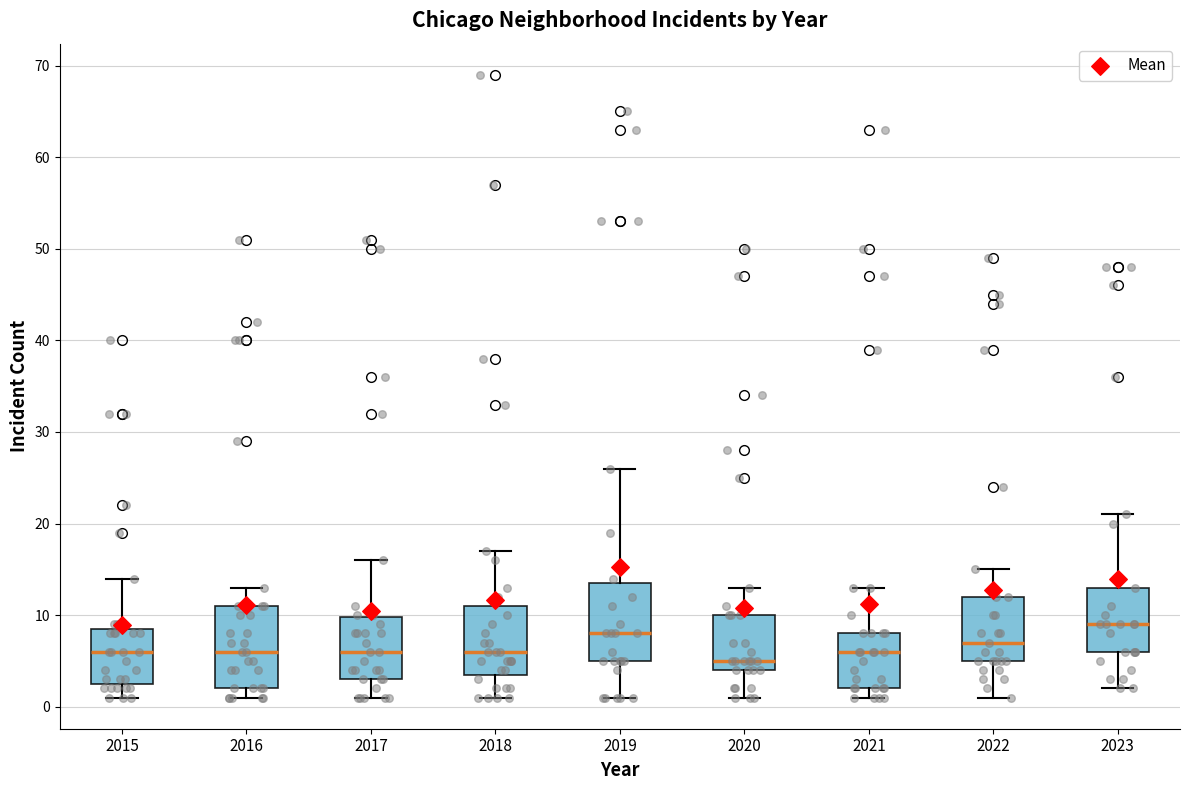

Which box has the highest median line?

2023